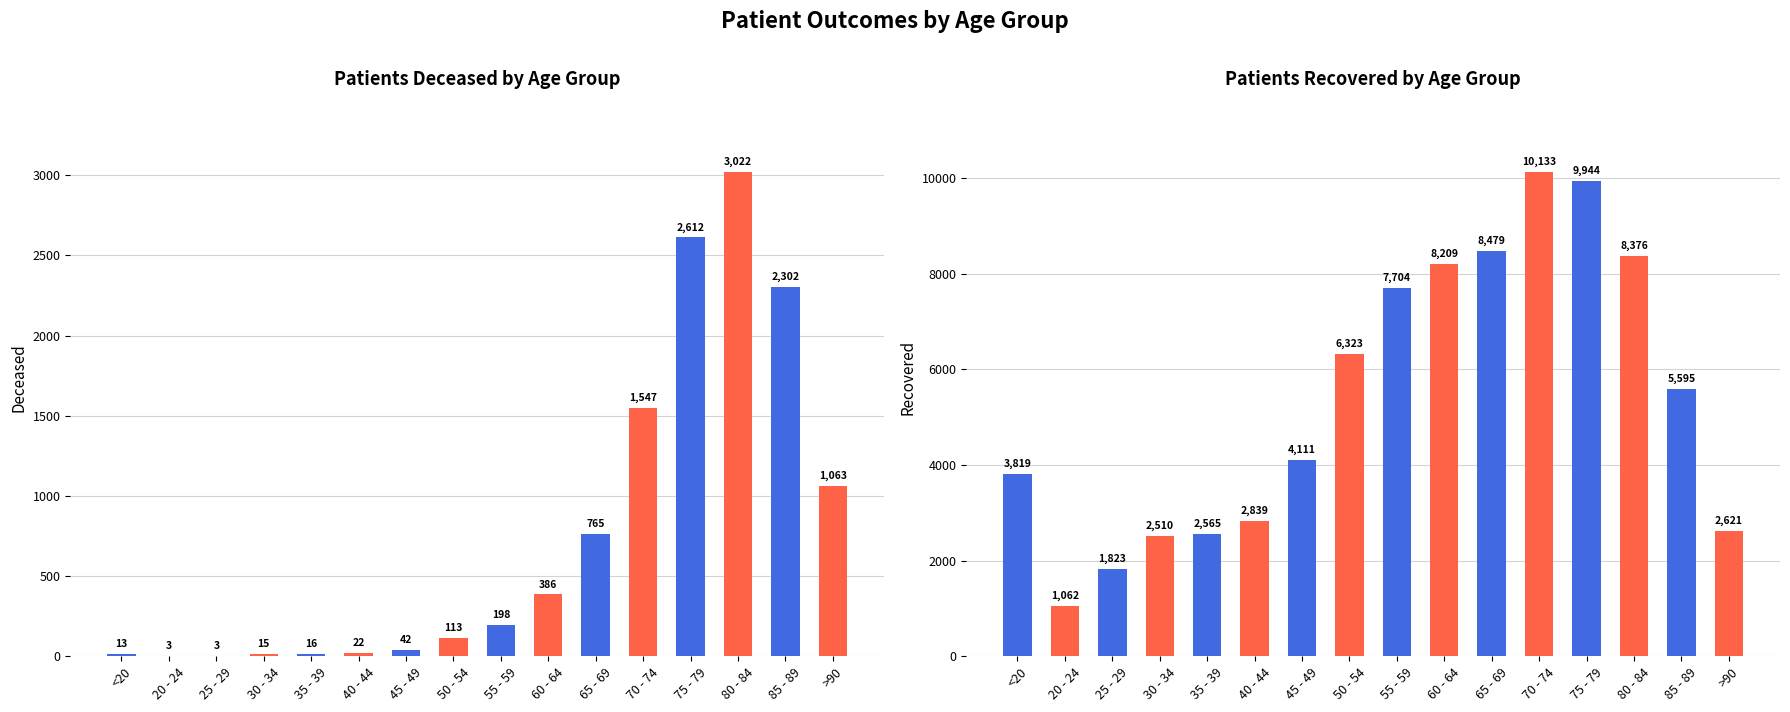

What is the sum of all patients_deceased values?

12122